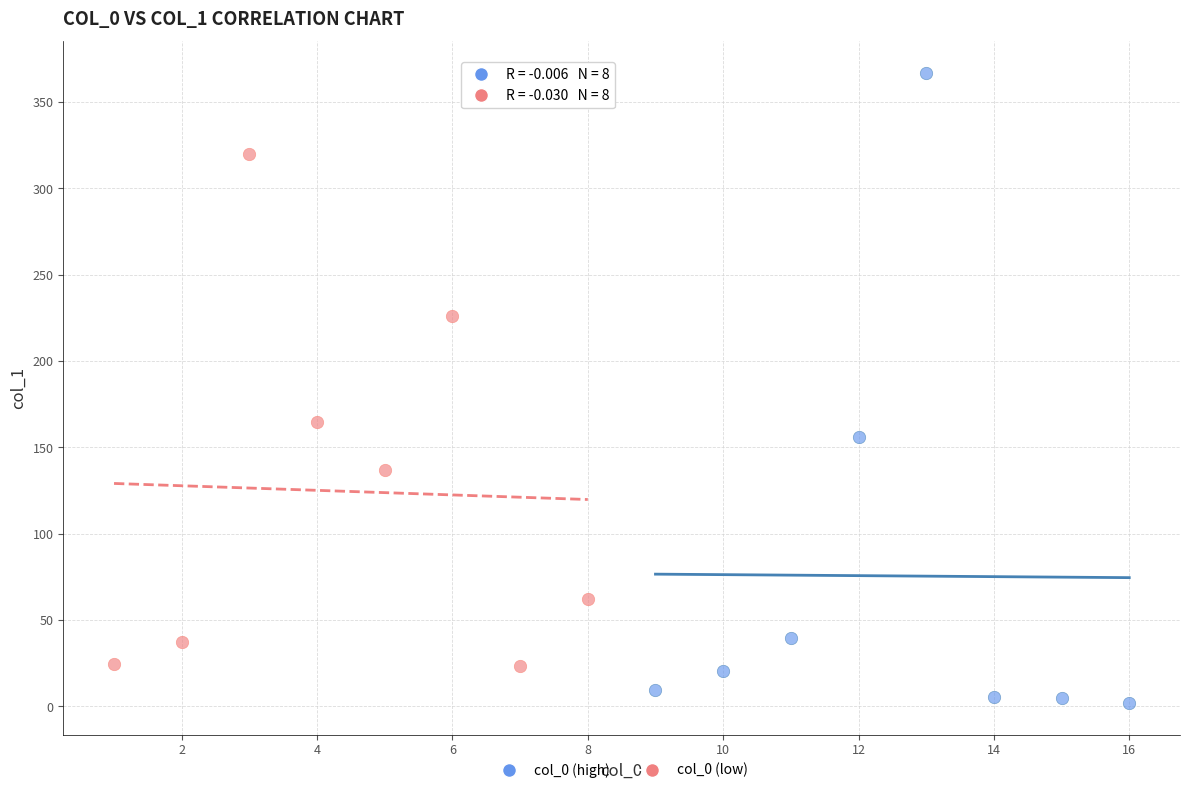

Which series reaches the minimum Y coordinate?

col_0 (high)